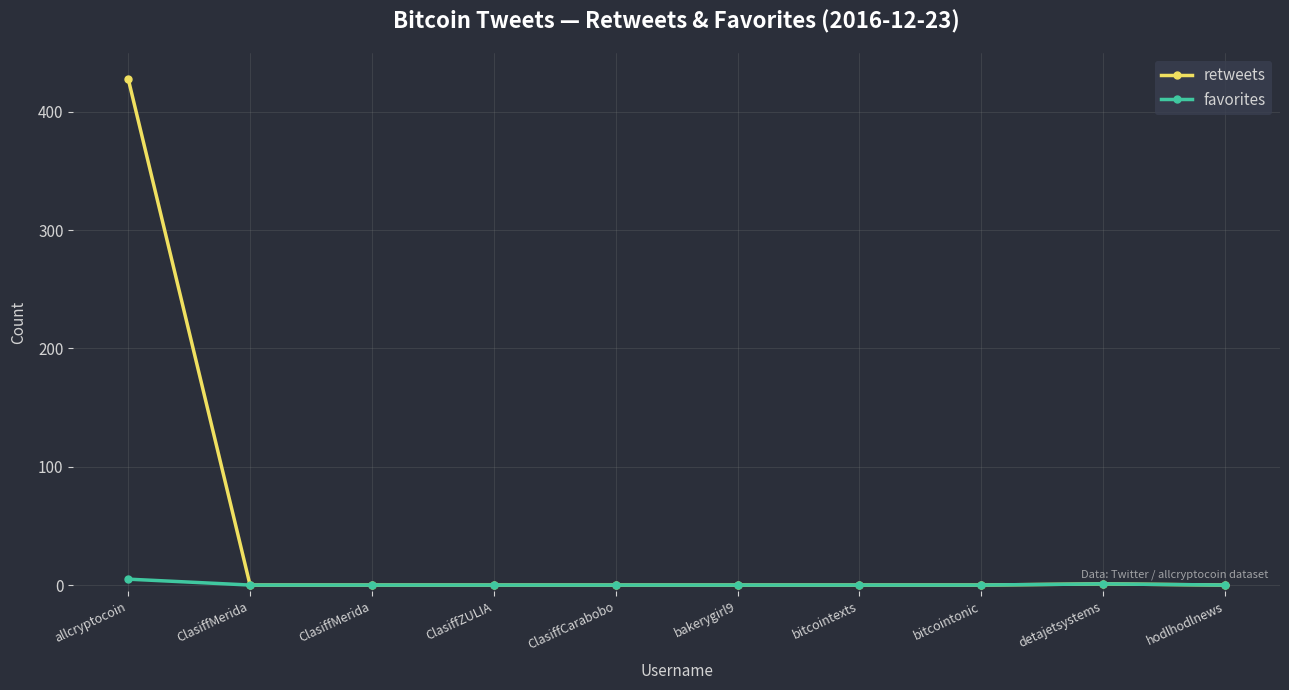

True or false: favorites has a value of 0 at ClasiffMerida.

True